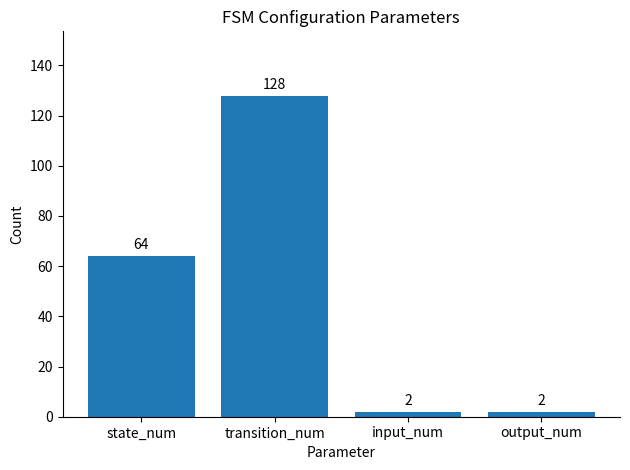

What is the label of the 3rd bar from the left?

input_num